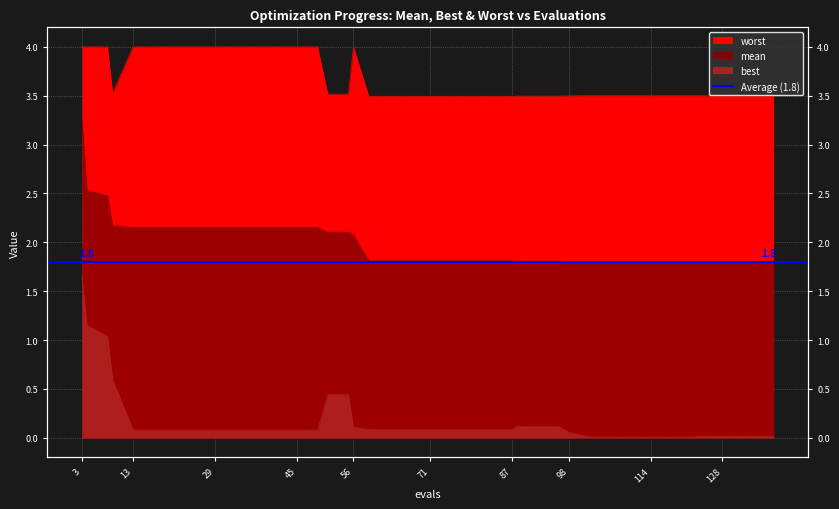

Count the number of data series in this chart.

3